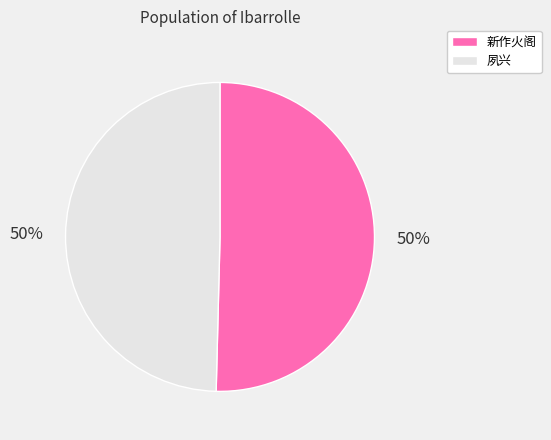

To the nearest percent, what is the average slice percentage?

50%